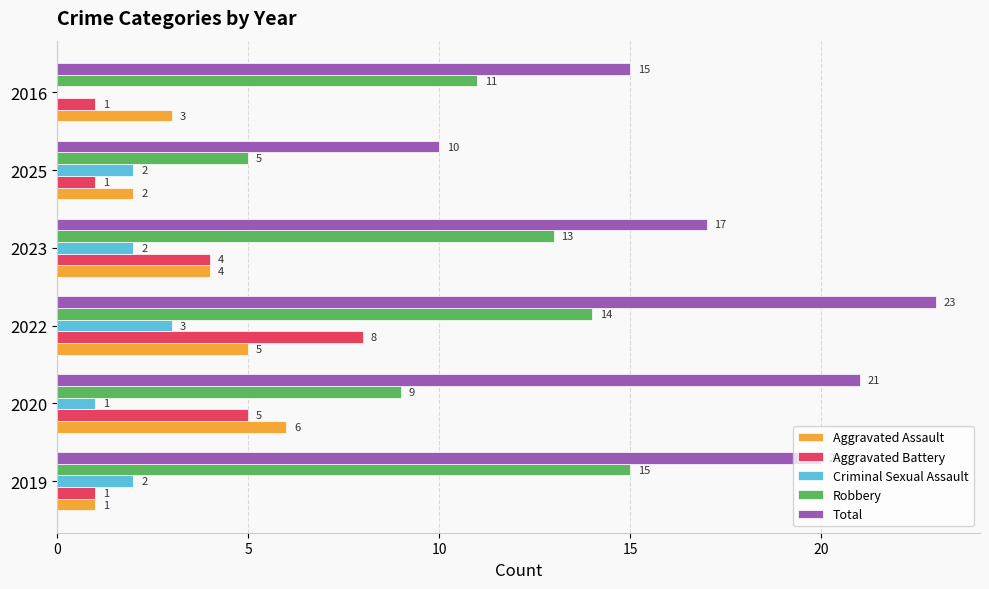

Is the value of Criminal Sexual Assault at 2019 greater than the value of Aggravated Assault at 2020?

No